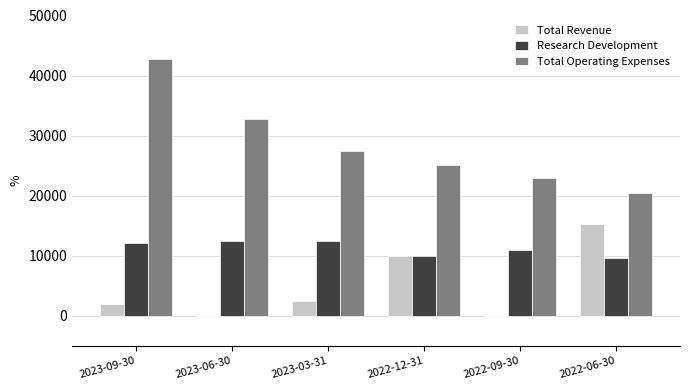

The value of Research Development at 2022-12-31 is 4243. True or false?

False